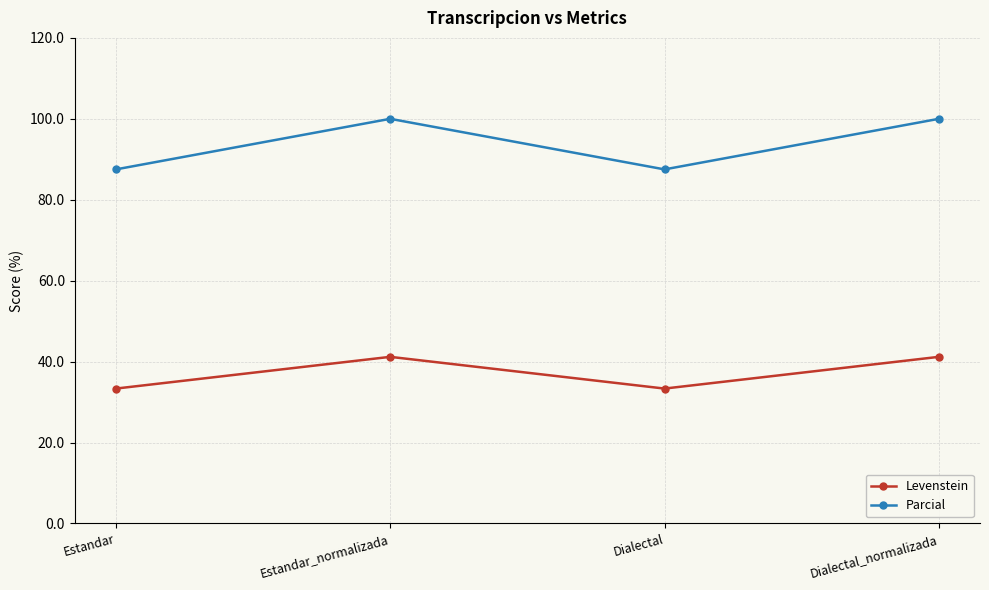

Rank the series by their average value, from lowest to highest.

Levenstein, Parcial